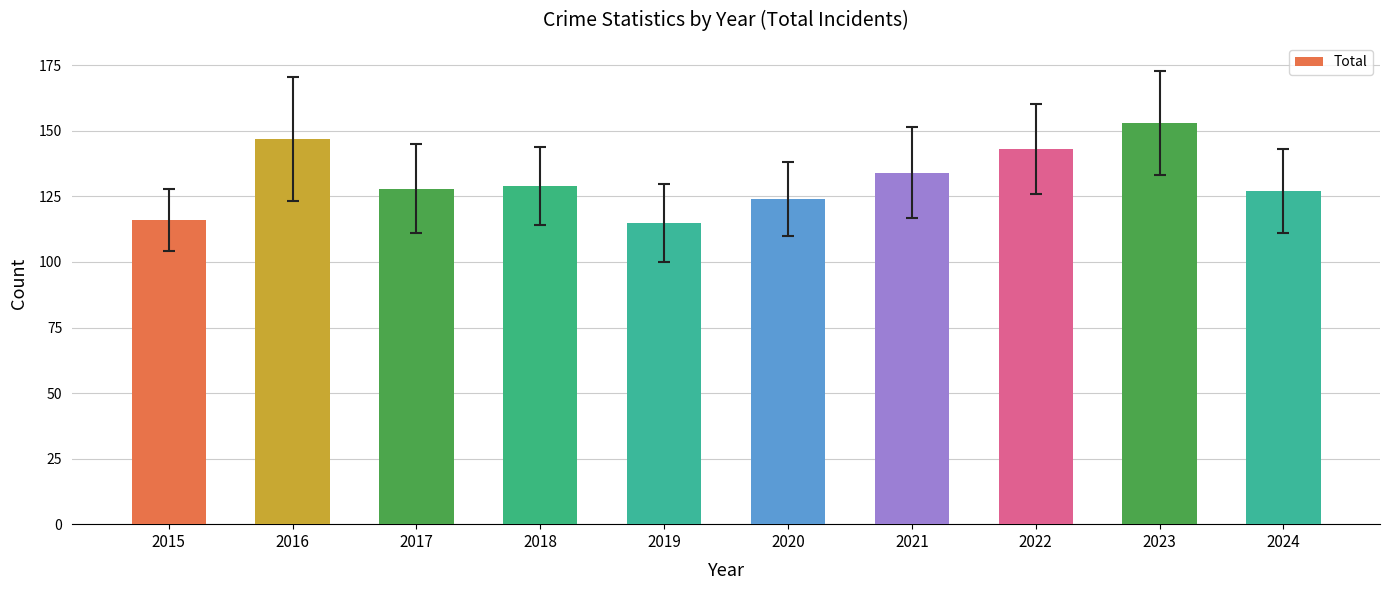

Between 2022 and 2024, which is larger?

2022